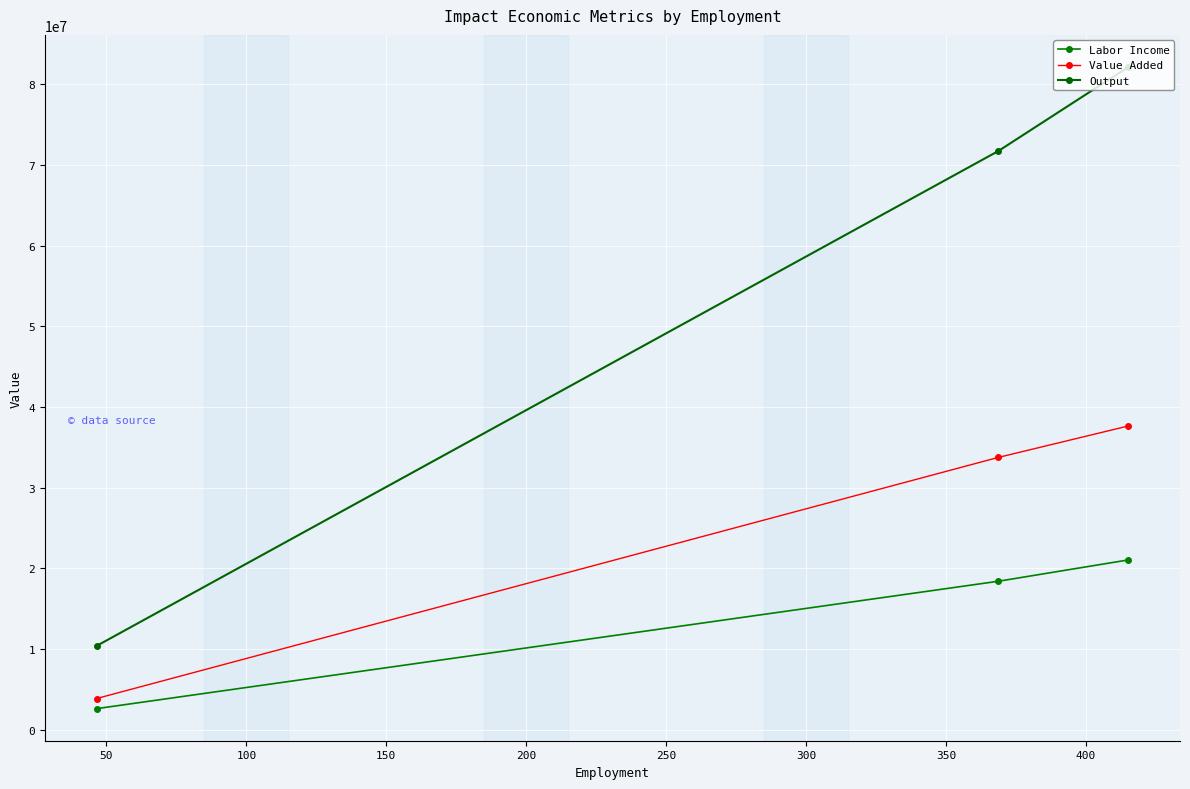

Rank the series by their average value, from highest to lowest.

Output, Value Added, Labor Income